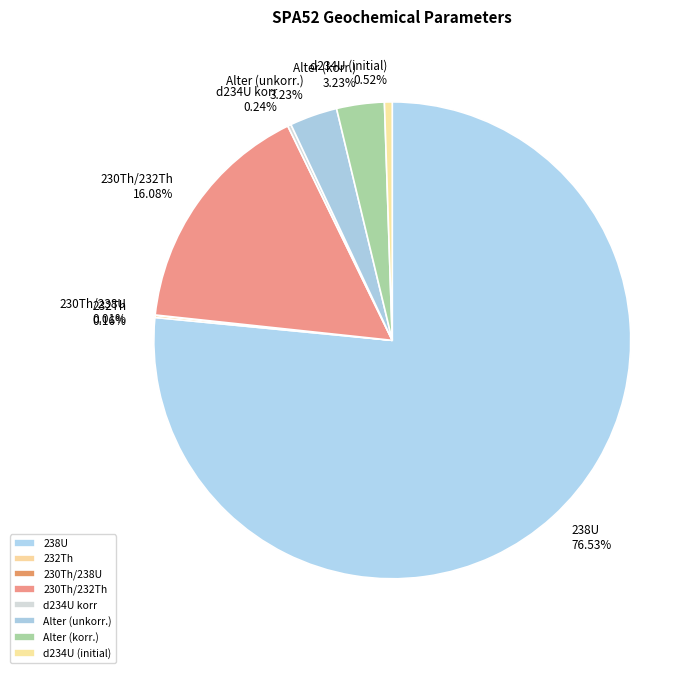

To the nearest percent, what percentage of the pie is Alter (unkorr.)?

3%